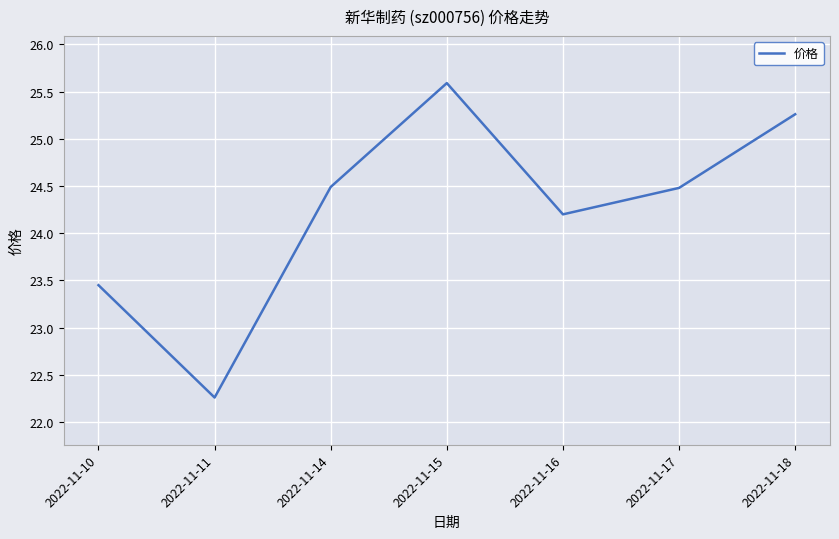

Approximately how many times larger is the value at 2022-11-17 compared to 2022-11-18?

1.0